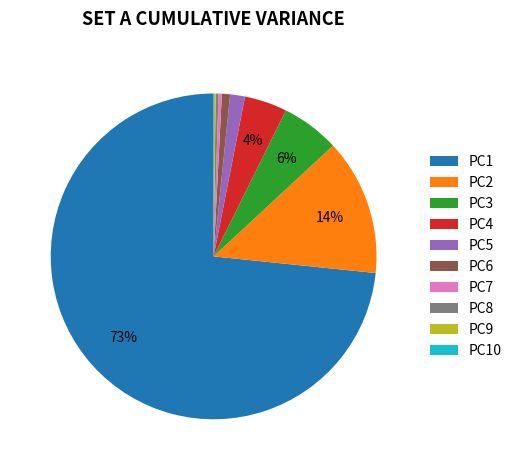

To the nearest percent, what is the difference between the PC2 and PC1 slice percentages?

60%